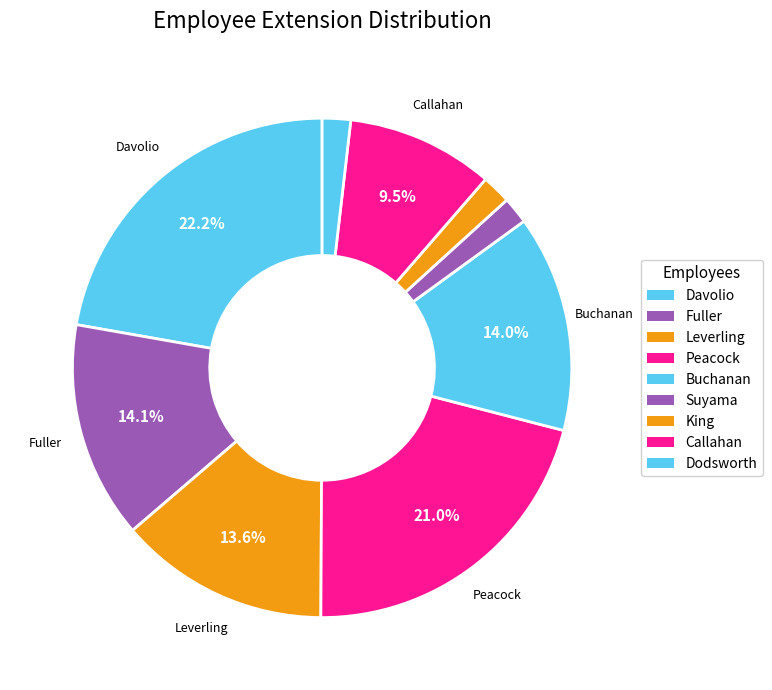

How many slices are in this pie chart?

9